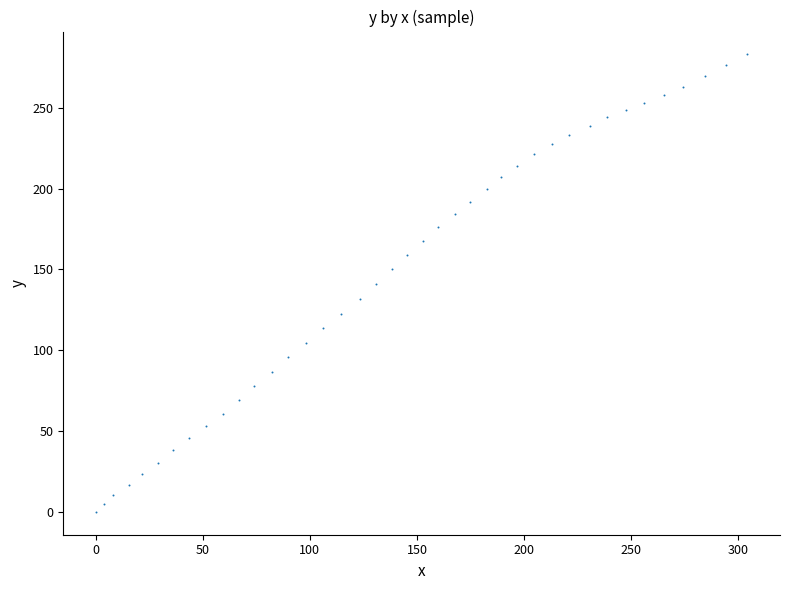

What is the range of Y values (max minus min)?

283.0